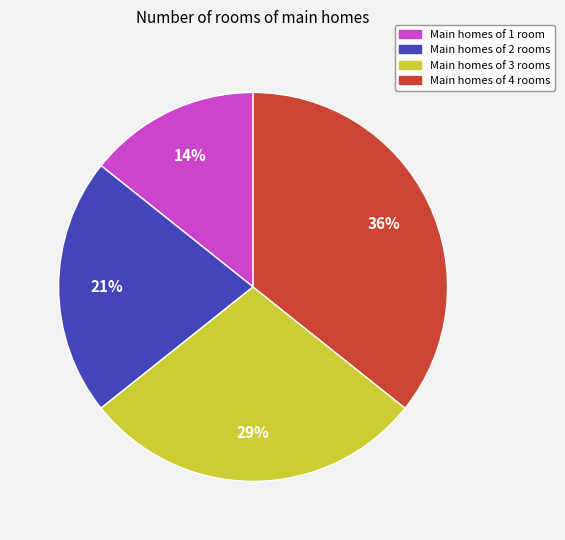

Is there a majority slice in this chart?

No